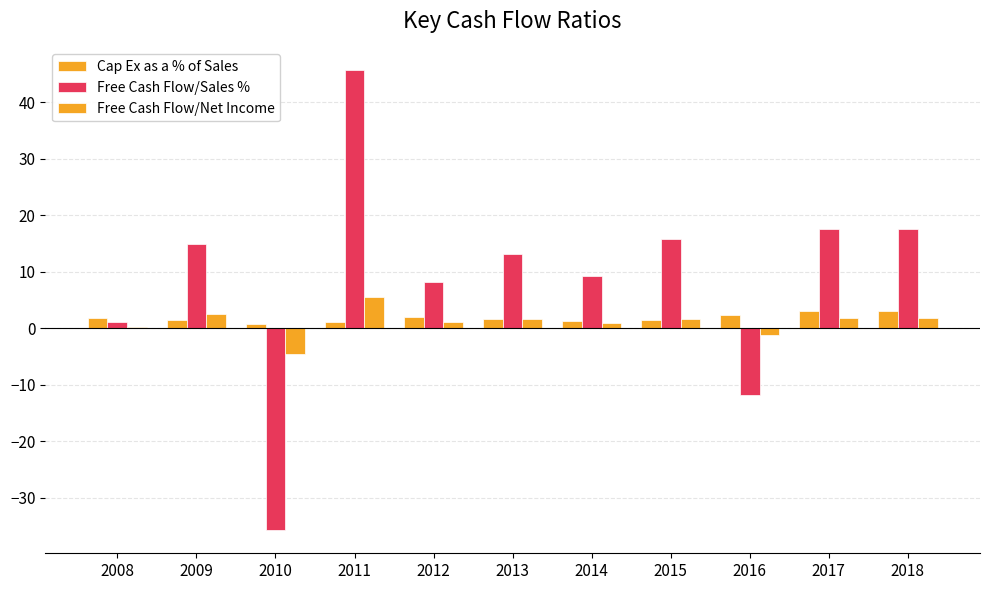

Rank the categories by Free Cash Flow/Net Income value from highest to lowest.

2011, 2009, 2017, 2018, 2015, 2013, 2012, 2014, 2008, 2016, 2010